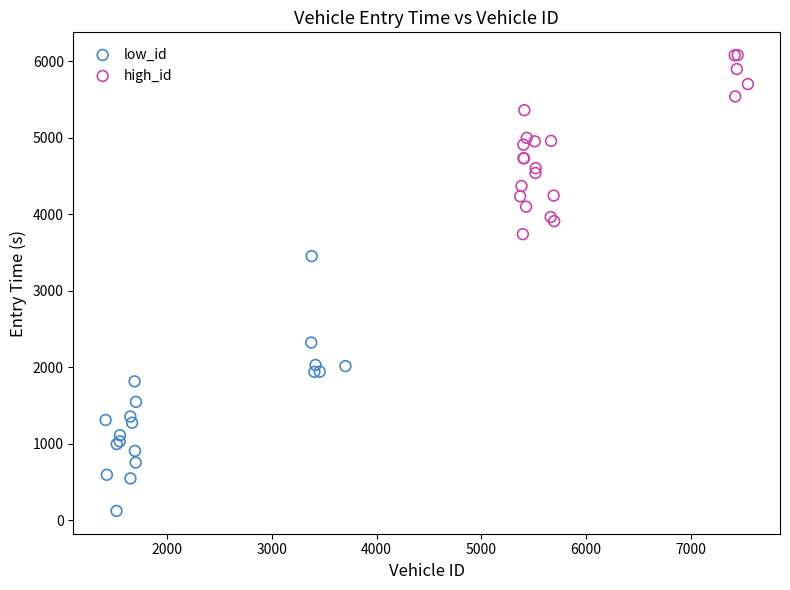

Which series has the widest spread of Y values?

low_id